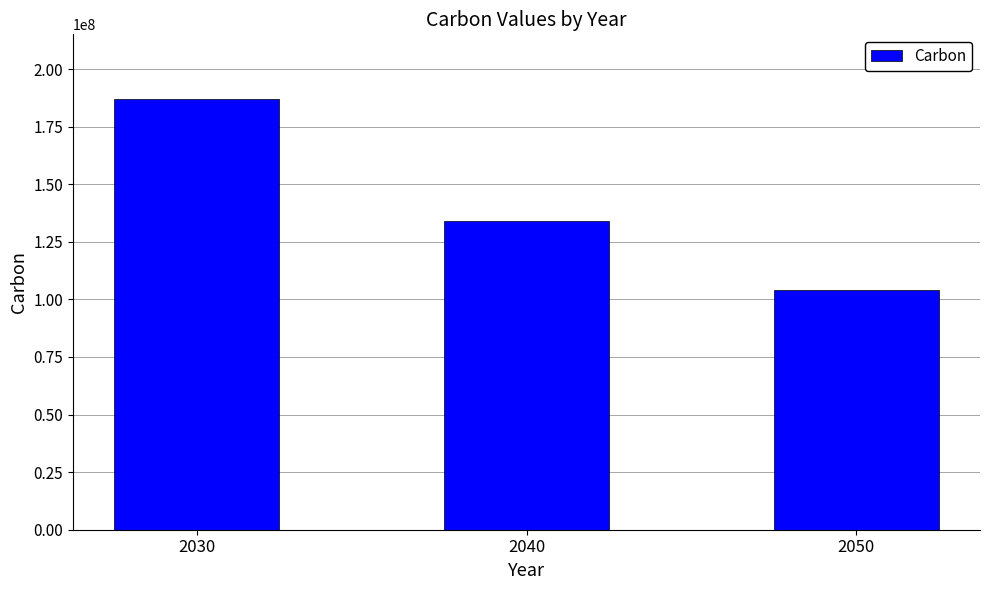

Rank the categories by value from highest to lowest.

2030, 2040, 2050